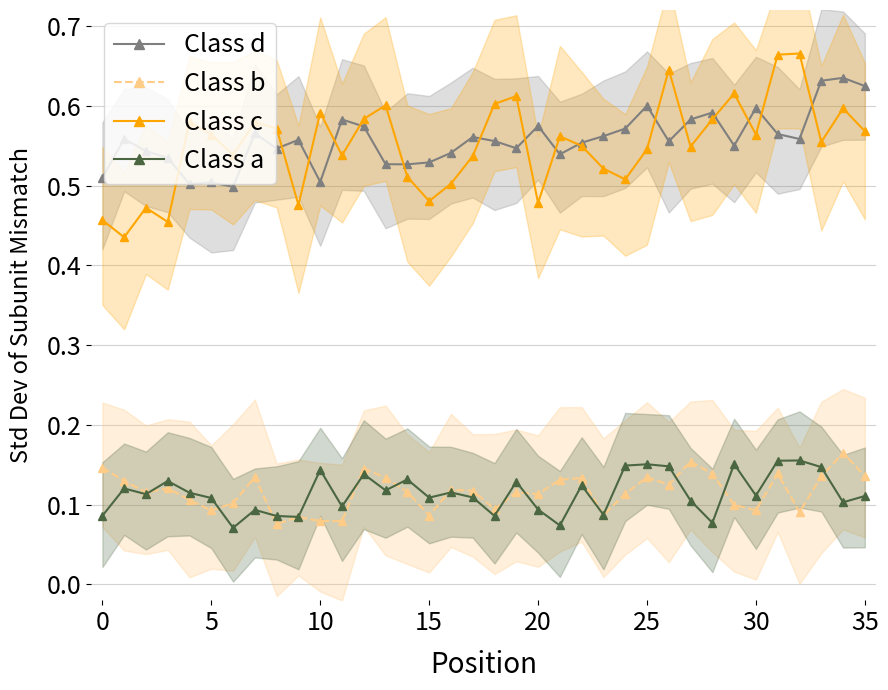

Is it true that Class d equals 0.5 at 15?

True